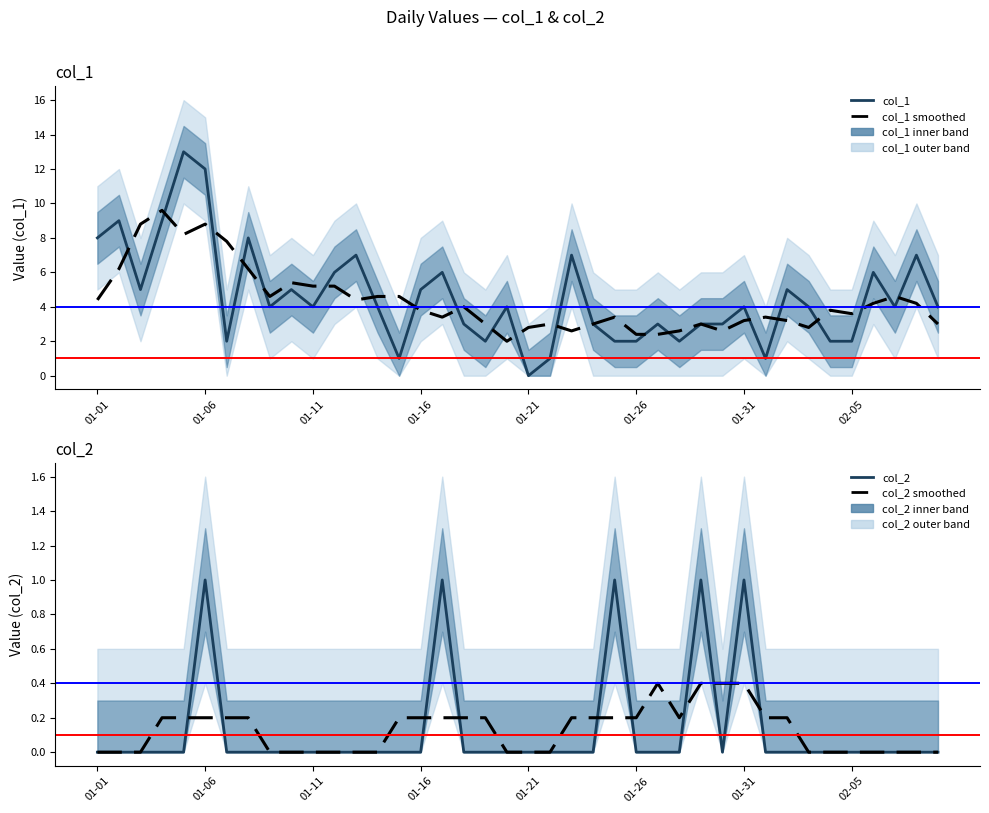

In col_1, how many points are lower than both neighbors (excluding endpoints)?

10